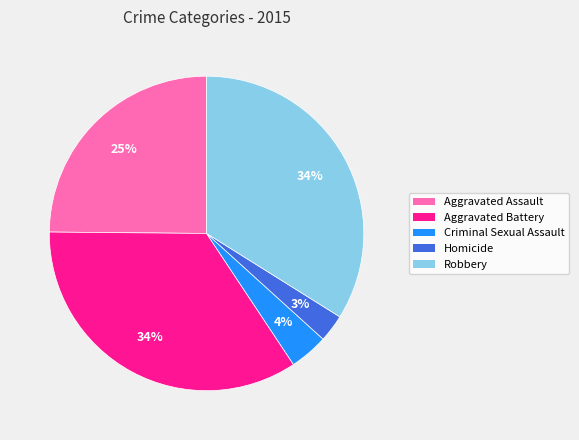

Does Criminal Sexual Assault account for over 50% of the chart?

No